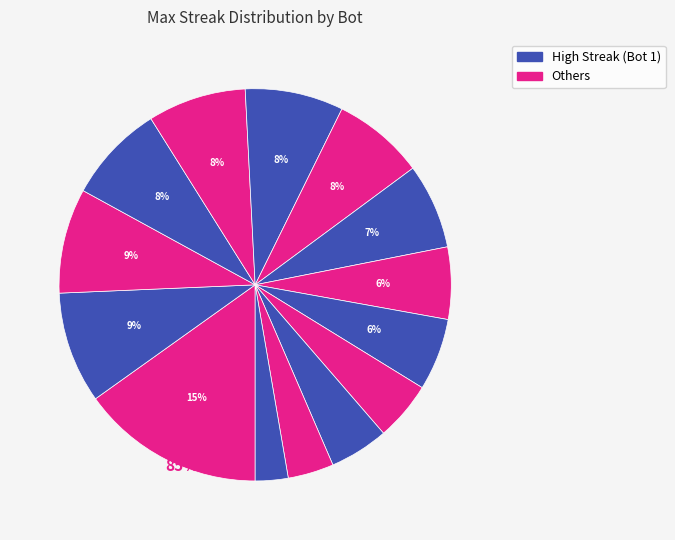

How many segments does this pie chart have?

14